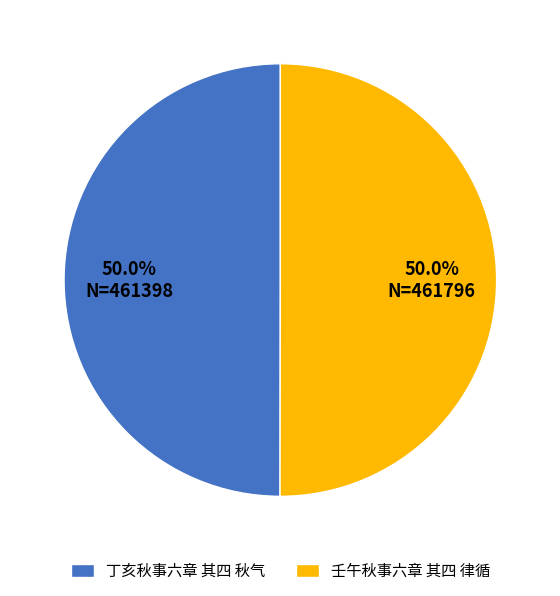

Approximately how many times larger is the value at 丁亥秋事六章 其四 秋气 compared to 壬午秋事六章 其四 律循?

1.0